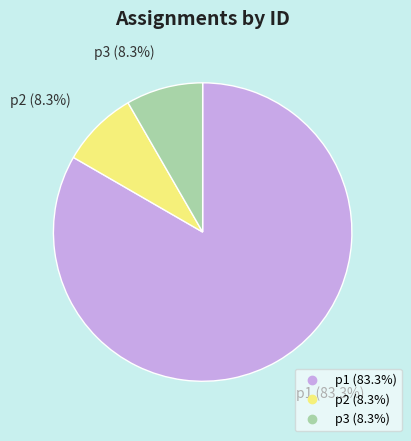

Which category has the biggest portion of the pie?

p1